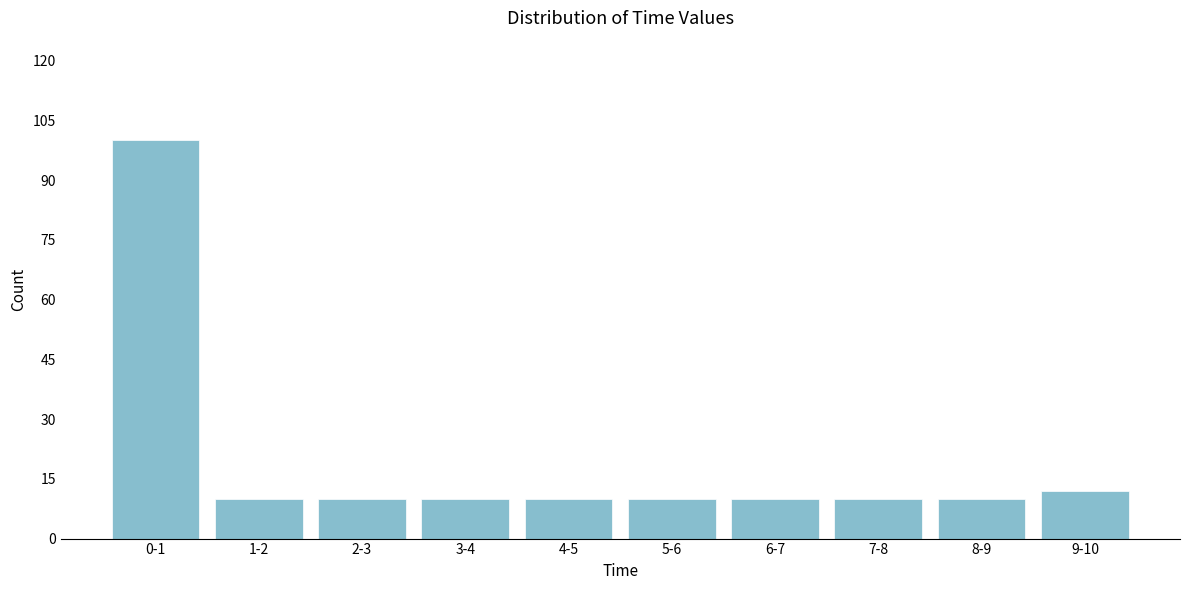

Reading left to right, list all the values displayed in this chart.

100	10	10	10	10	10	10	10	10	12